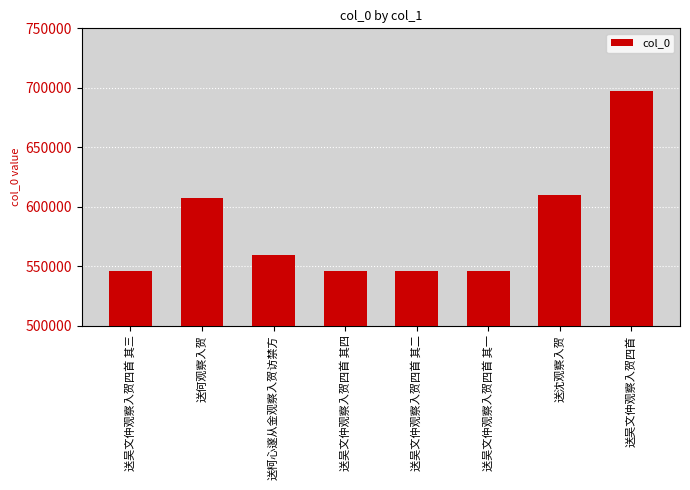

Approximately how many times larger is the value at 送何观察入贺 compared to 送吴文仲观察入贺四首 其一?

1.1